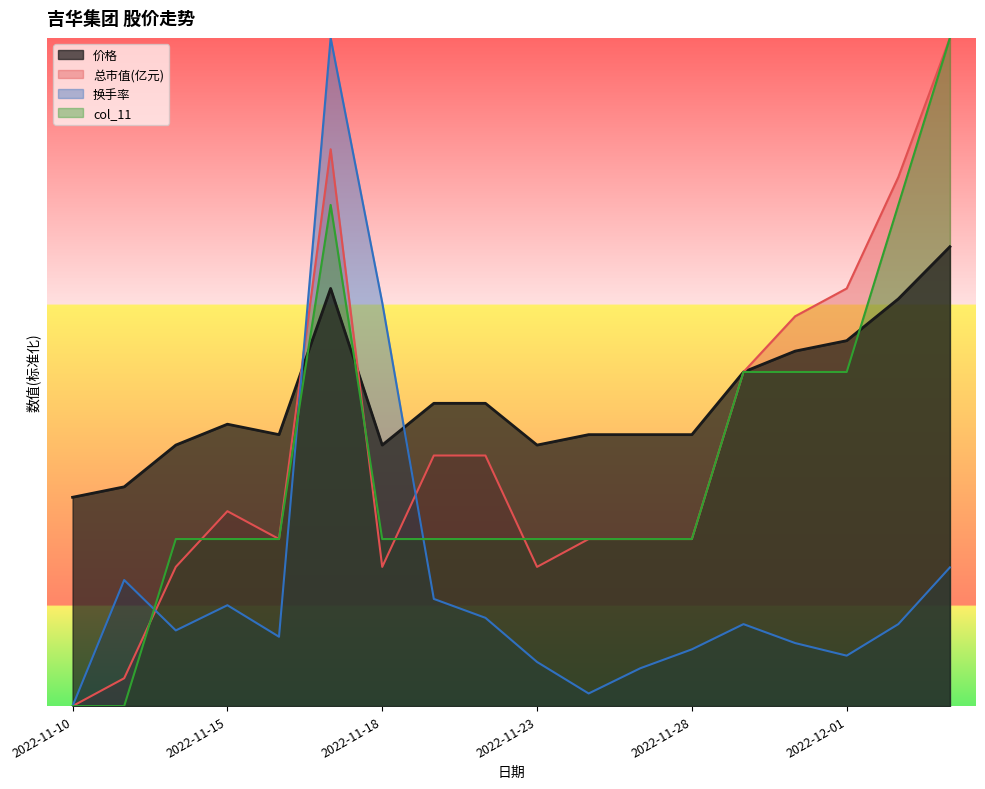

Which series has the largest range (max minus min)?

总市值(亿元)